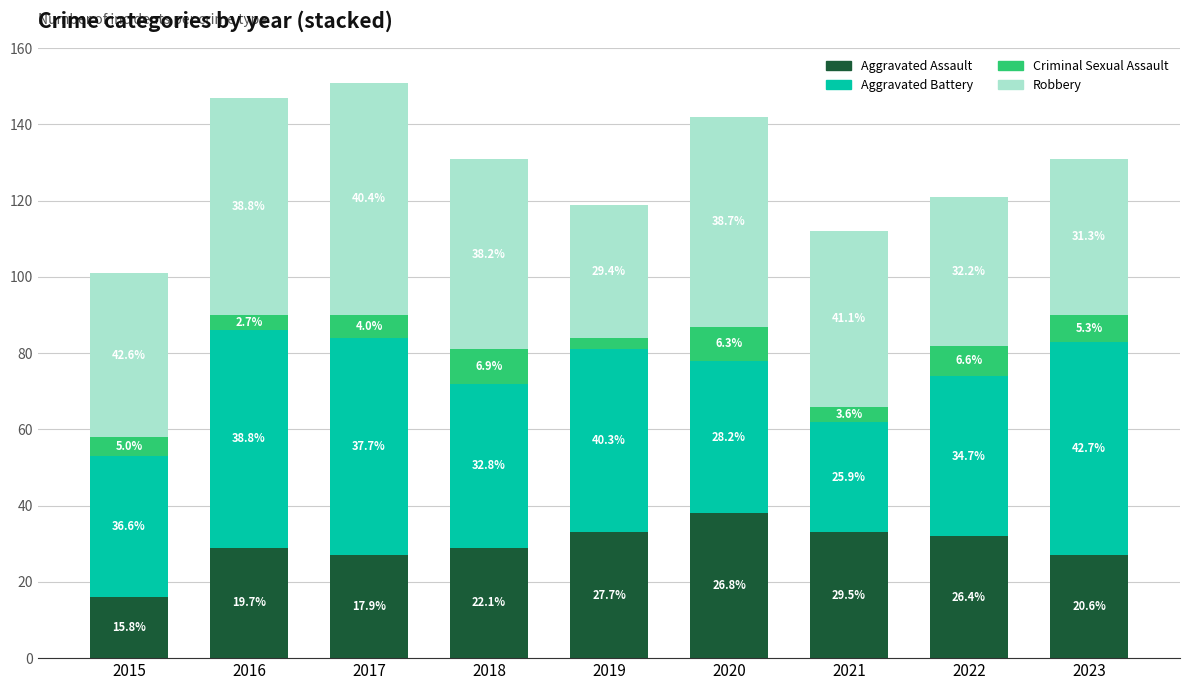

How many bars are there in total?

9